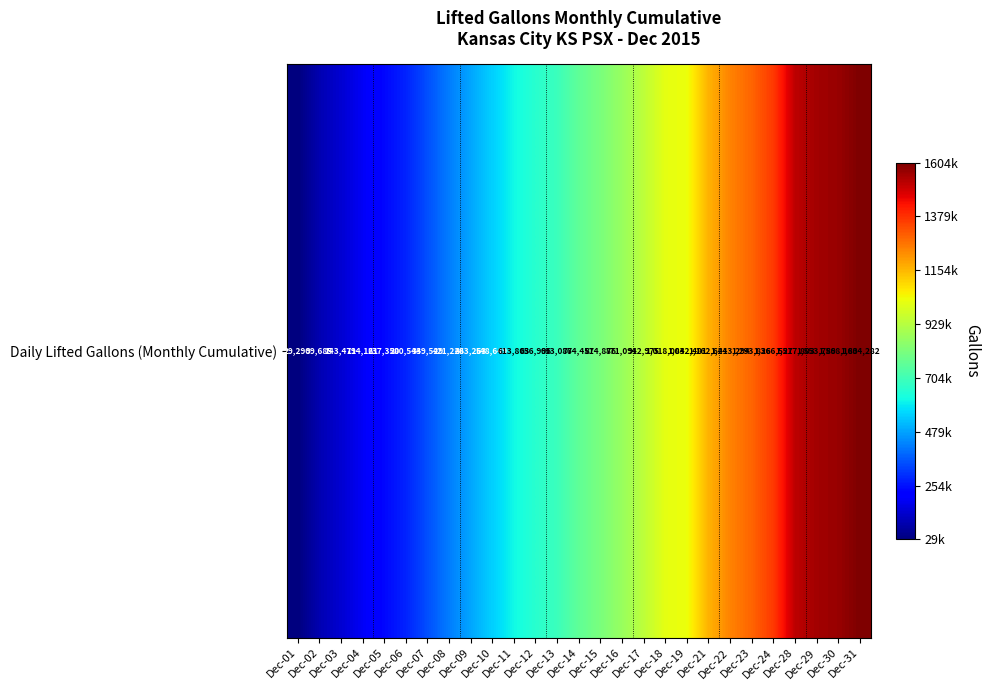

Is it true that the value at Dec-30 is 1568183?

True